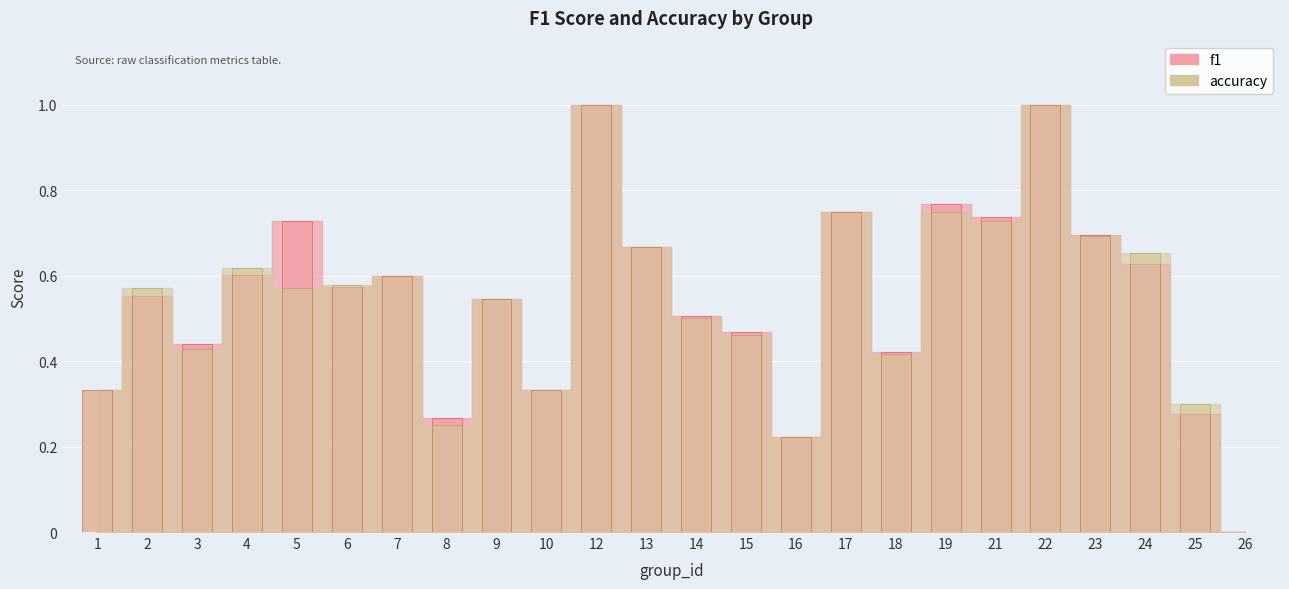

What is the approximate value of accuracy at 24?

0.7